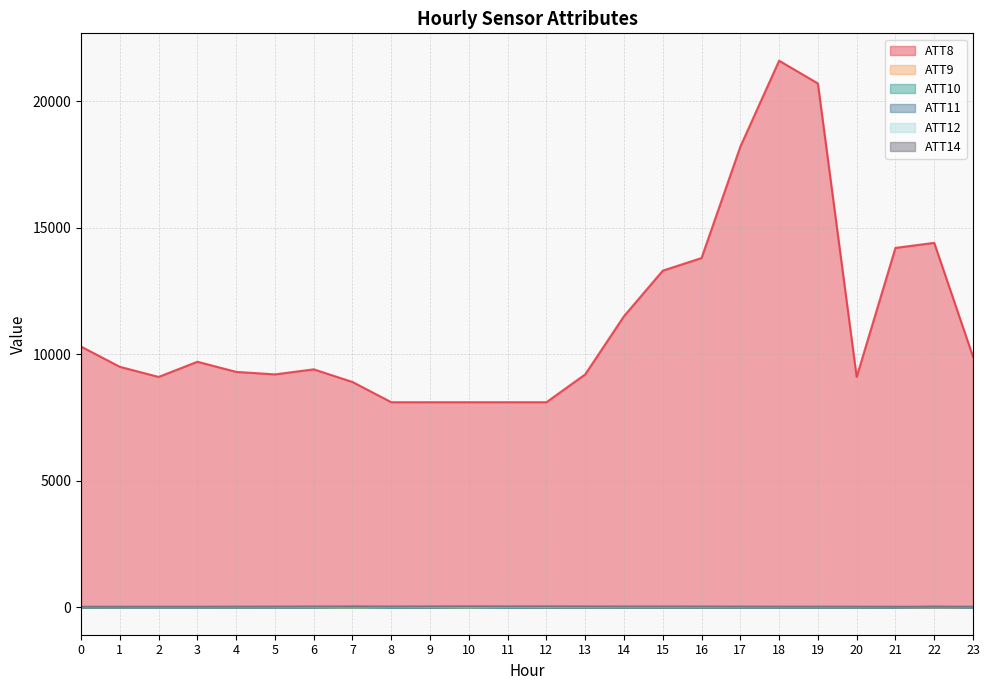

Reading right to left, list all the values displayed in this chart.

ATT8: 23=9900.0	22=14400.0	21=14200.0	20=9100.0	19=20700.0	18=21600.0	17=18200.0	16=13800.0	15=13300.0	14=11500.0	13=9200.0	12=8100.0	11=8100.0	10=8100.0	9=8100.0	8=8100.0	7=8900.0	6=9400.0	5=9200.0	4=9300.0	3=9700.0	2=9100.0	1=9500.0	0=10300.0
ATT9: 23=-10.0	22=-8.1	21=-10.0	20=-10.0	19=-10.0	18=-10.0	17=-10.0	16=-10.0	15=-10.0	14=-10.0	13=-10.0	12=-10.0	11=5.0	10=-10.0	9=-10.0	8=7.0	7=-10.0	6=-10.0	5=-10.0	4=-10.0	3=-10.0	2=-10.0	1=-10.0	0=-10.0
ATT10: 23=-10.0	22=17.9	21=-10.0	20=-10.0	19=-10.0	18=-10.0	17=-10.0	16=-10.0	15=-10.0	14=-10.0	13=-10.0	12=-10.0	11=-10.0	10=-10.0	9=-10.0	8=-10.0	7=-10.0	6=-10.0	5=-10.0	4=-10.0	3=-10.0	2=-10.0	1=-10.0	0=-10.0
ATT11: 23=-10.0	22=-10.0	21=-10.0	20=-10.0	19=-10.0	18=-10.0	17=-10.0	16=-10.0	15=-10.0	14=-10.0	13=-10.0	12=-10.0	11=-10.0	10=1.9	9=-10.0	8=-7.0	7=14.4	6=-10.0	5=-10.0	4=-10.0	3=-10.0	2=-10.0	1=-10.0	0=-10.0
ATT12: 23=7.4	22=5.8	21=9.2	20=4.7	19=9.5	18=9.1	17=8.4	16=7.0	15=6.9	14=5.8	13=5.3	12=6.1	11=3.7	10=3.5	9=5.9	8=4.6	7=4.0	6=3.2	5=3.1	4=4.5	3=3.2	2=3.6	1=3.7	0=5.6
ATT14: 23=17.4	22=15.7	21=14.9	20=17.1	19=18.8	18=19.1	17=20.9	16=22.9	15=23.6	14=23.9	13=26.5	12=28.7	11=27.7	10=29.2	9=26.7	8=23.0	7=23.4	6=23.4	5=20.5	4=18.0	3=15.7	2=15.6	1=14.8	0=14.5